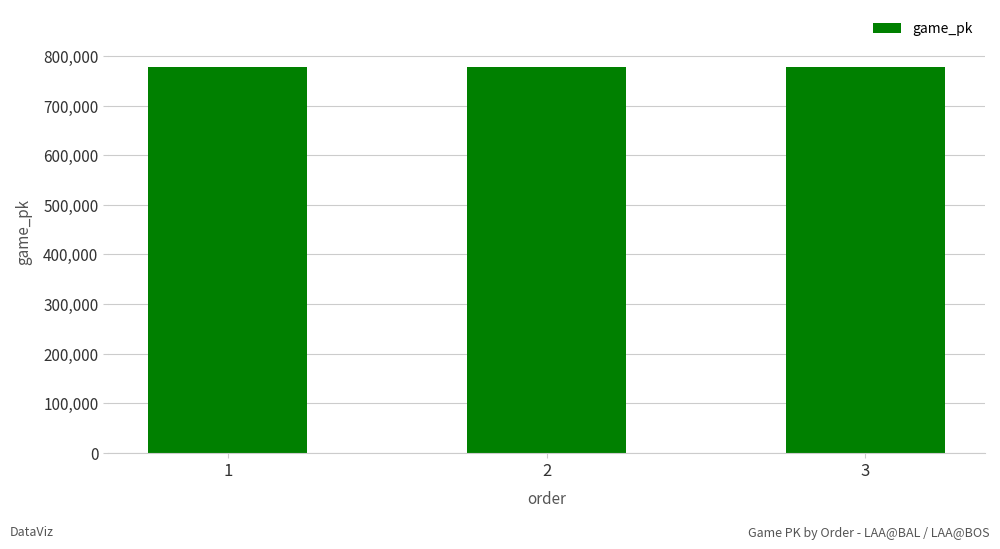

What is the sum of all values?

2332707